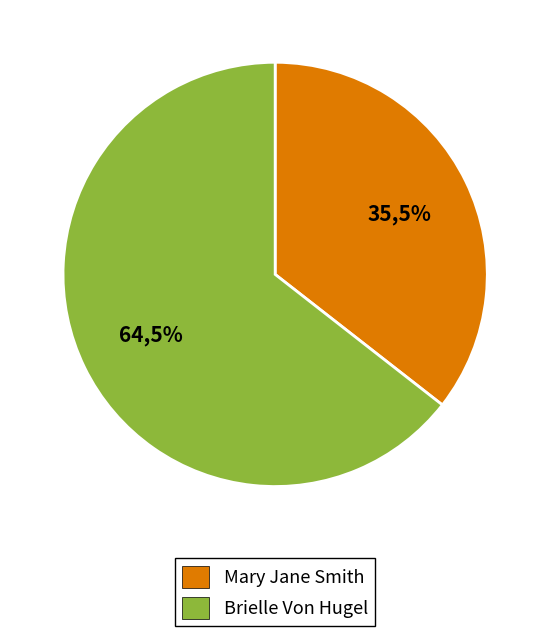

The Brielle Von Hugel slice represents 77% of the pie. True or false?

False